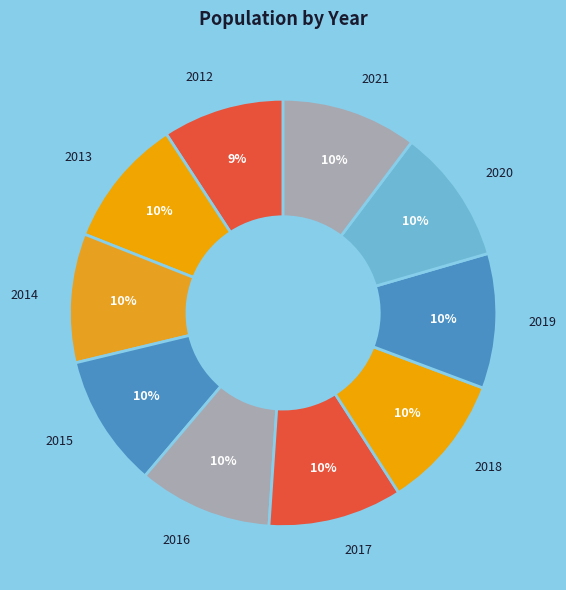

Which category has the smallest portion of the pie?

2012